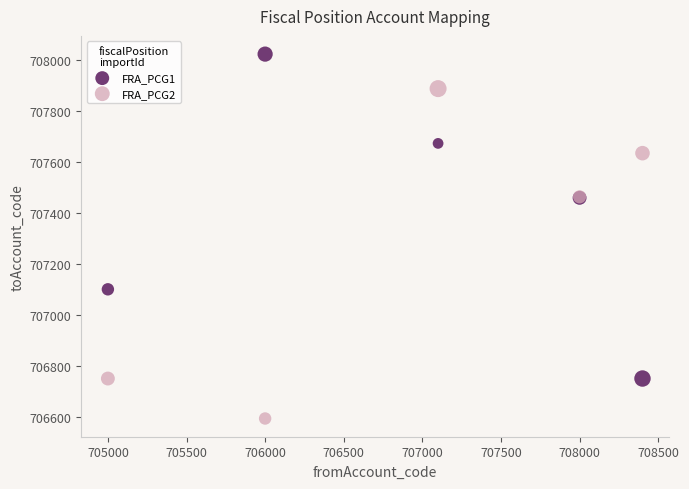

What is the X range (max minus min) for the scatter plot?

3400.0